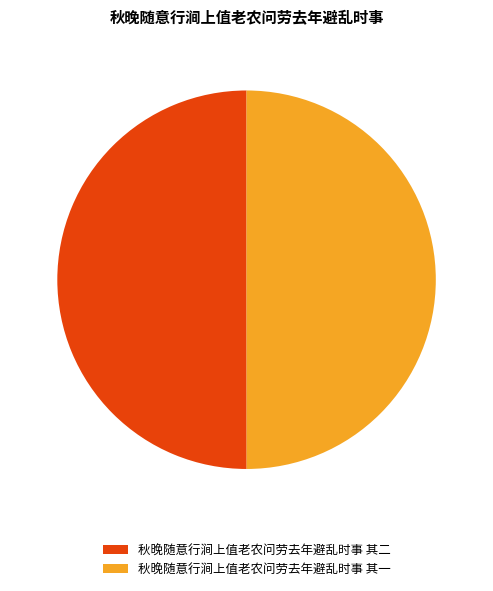

Is it true that 秋晚随意行涧上值老农问劳去年避乱时事 其一 is 57% of the pie?

False